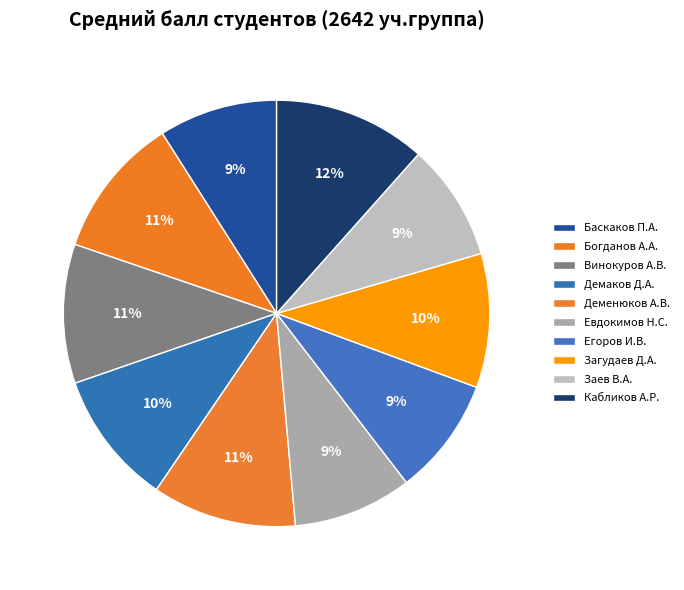

How many segments does this pie chart have?

10